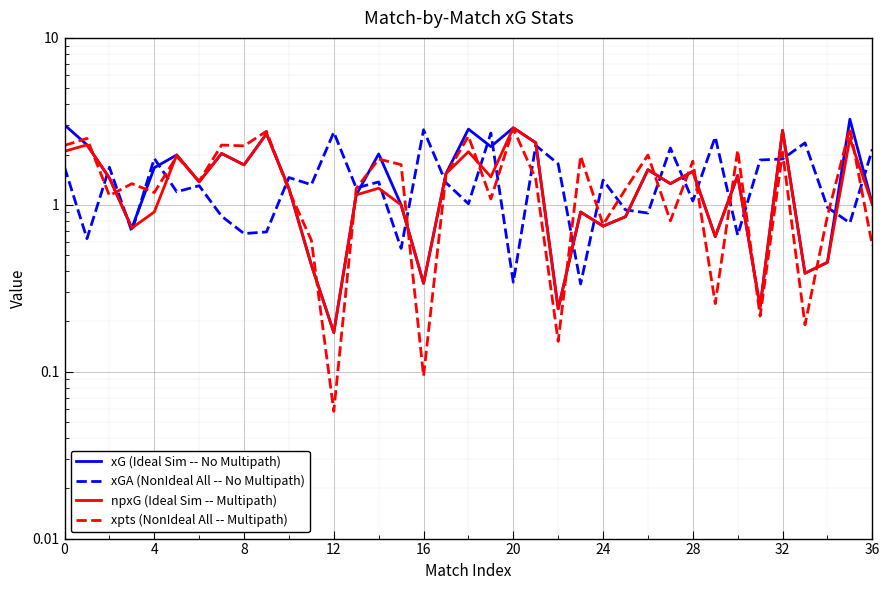

Between 18 and 17, which is larger?

18